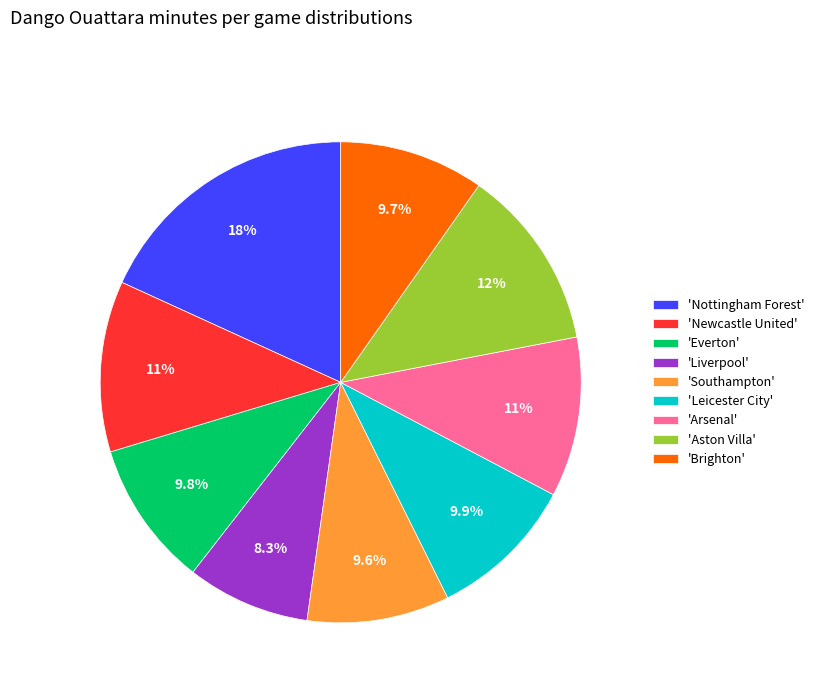

To the nearest percent, what is the difference between the largest and smallest slice percentages?

10%